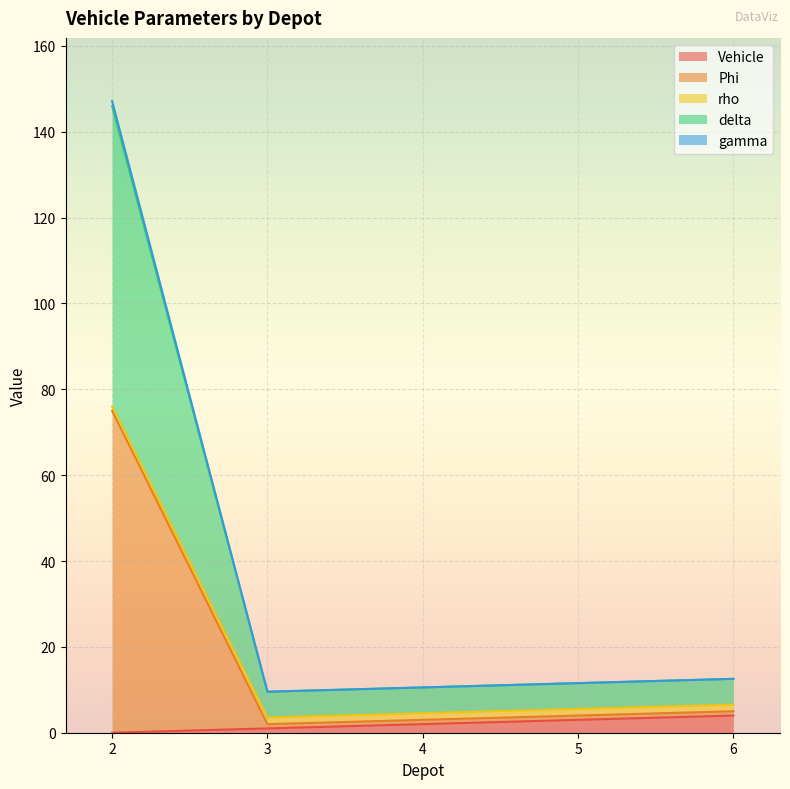

The Vehicle series shows 3.0 at 5. True or false?

True